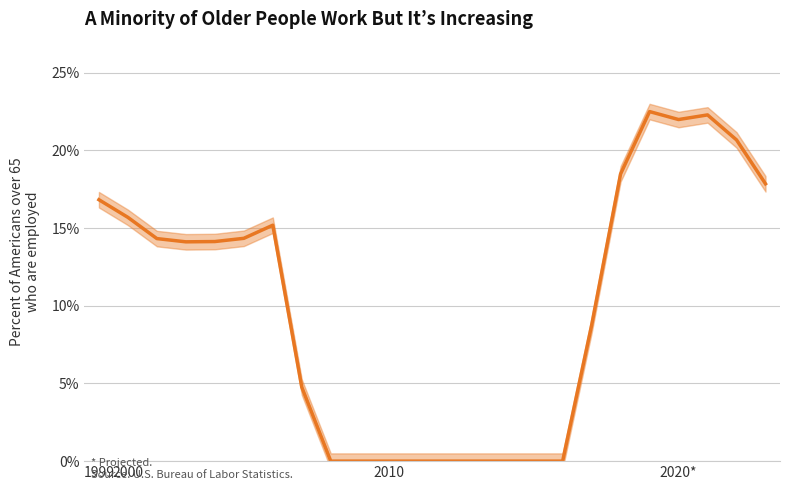

The value at 23 is 17.8. True or false?

True